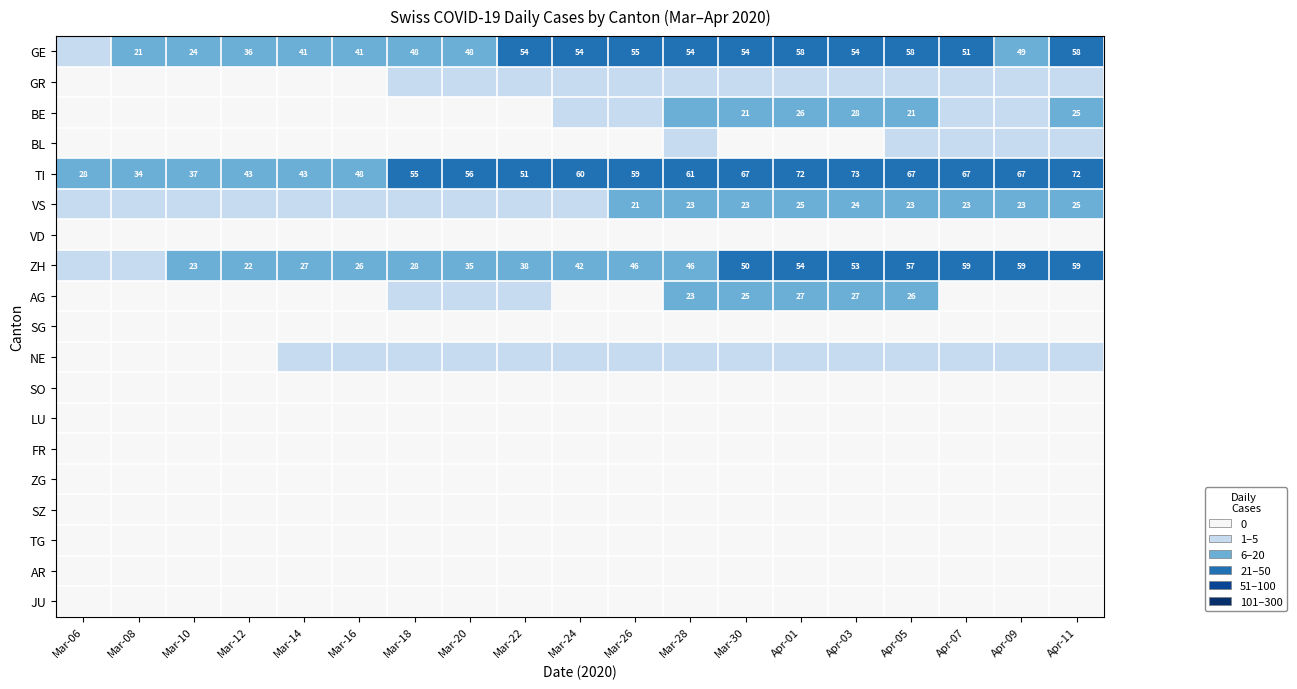

What is the difference between the maximum and minimum values in the TI series?

45